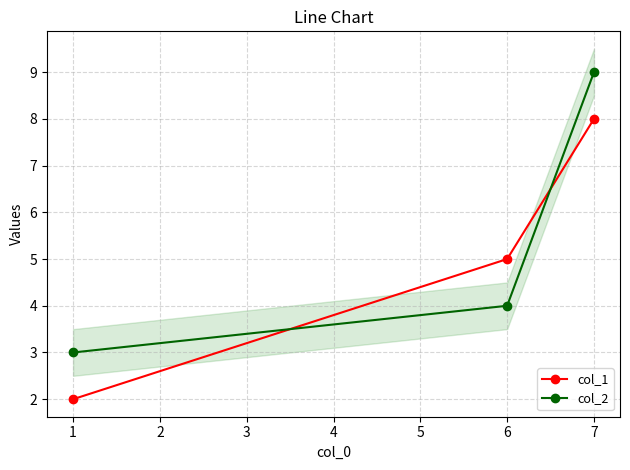

What is the difference between the maximum and minimum values in the col_1 series?

6